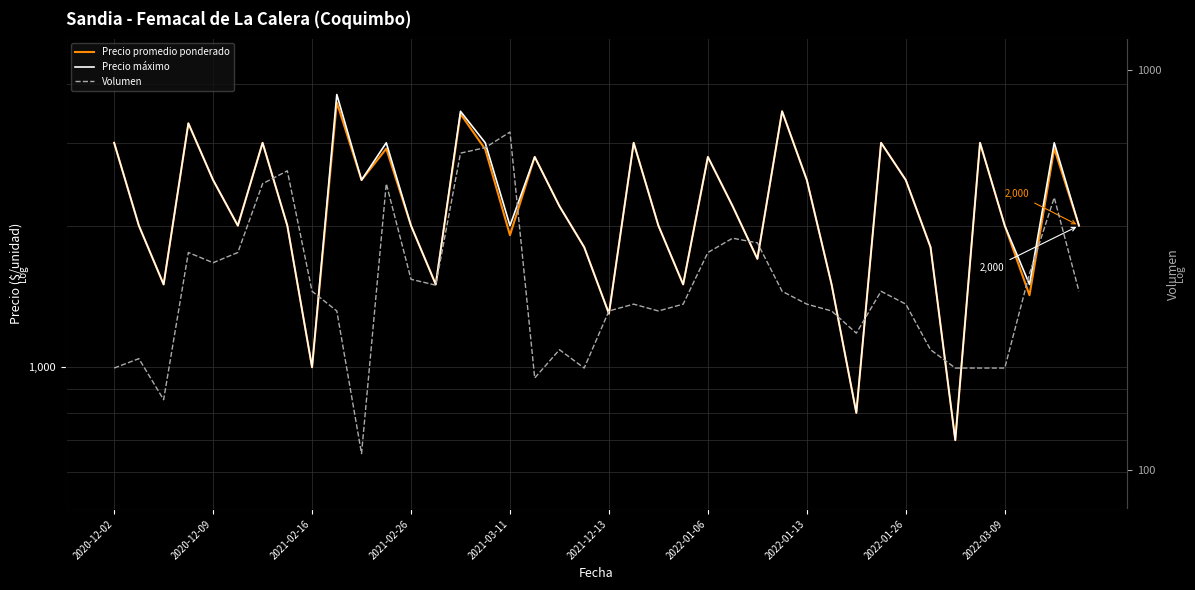

What is the lowest value of the Volumen series?

110